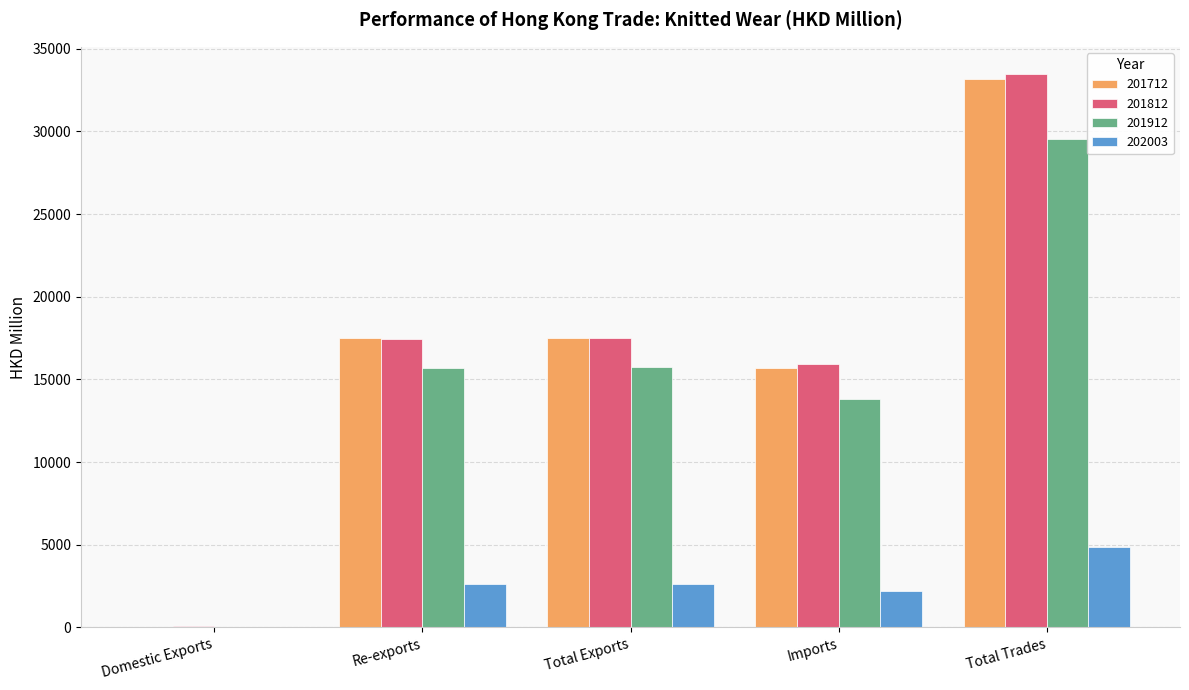

Which category has the highest value across all series?

Total Trades